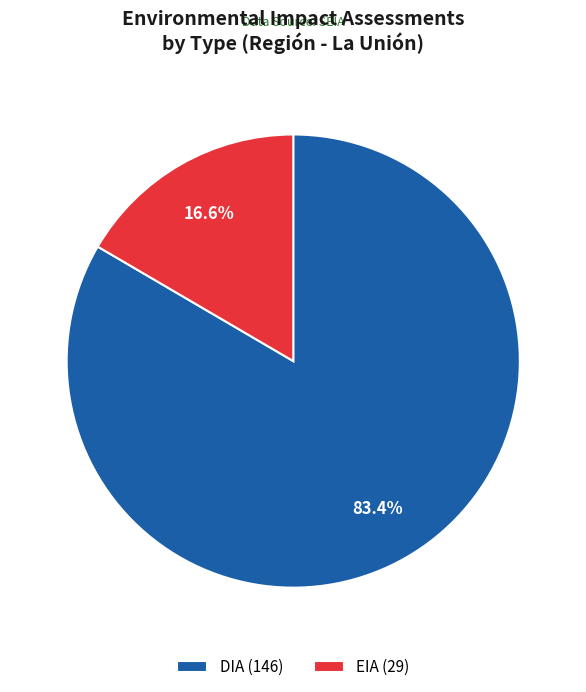

Is there any slice that represents more than half of the pie?

Yes